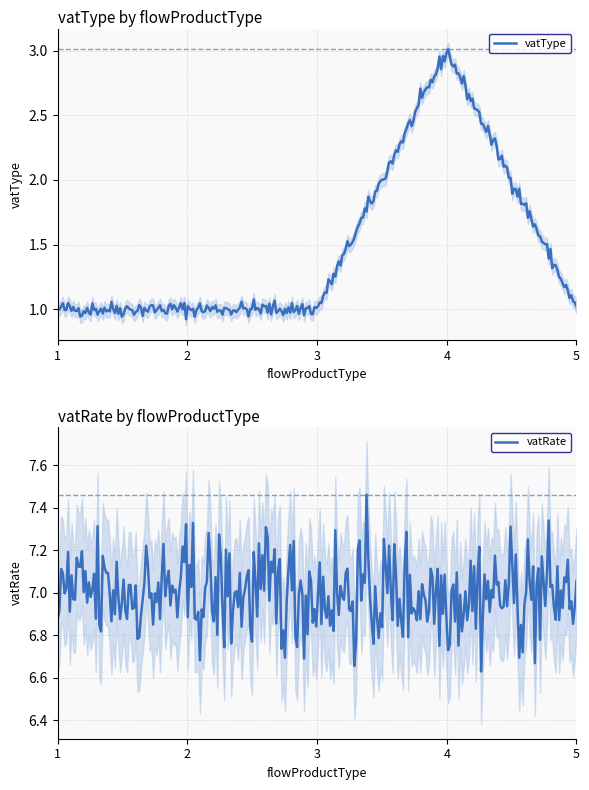

What is the value of the vatRate point at the 3rd from the left?

7